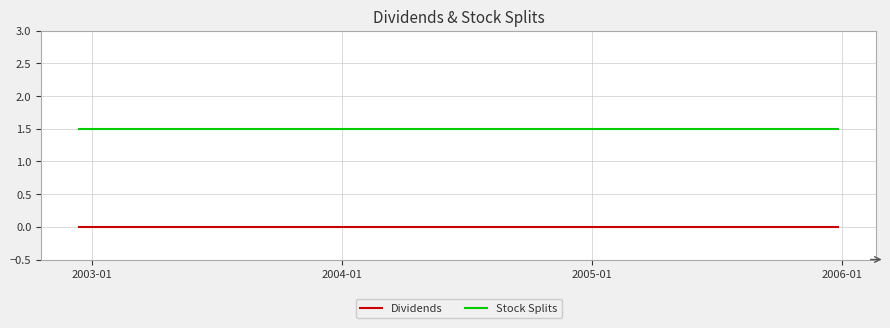

List the series in order of their peak value, lowest first.

Dividends, Stock Splits